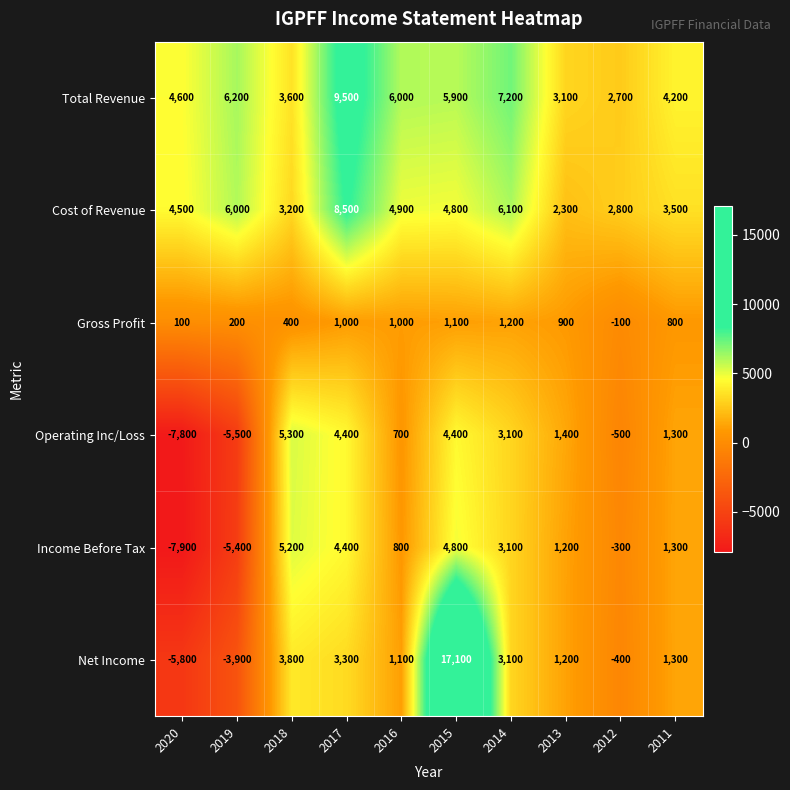

What is the difference between the Gross Profit values at 2012 and 2014?

1300